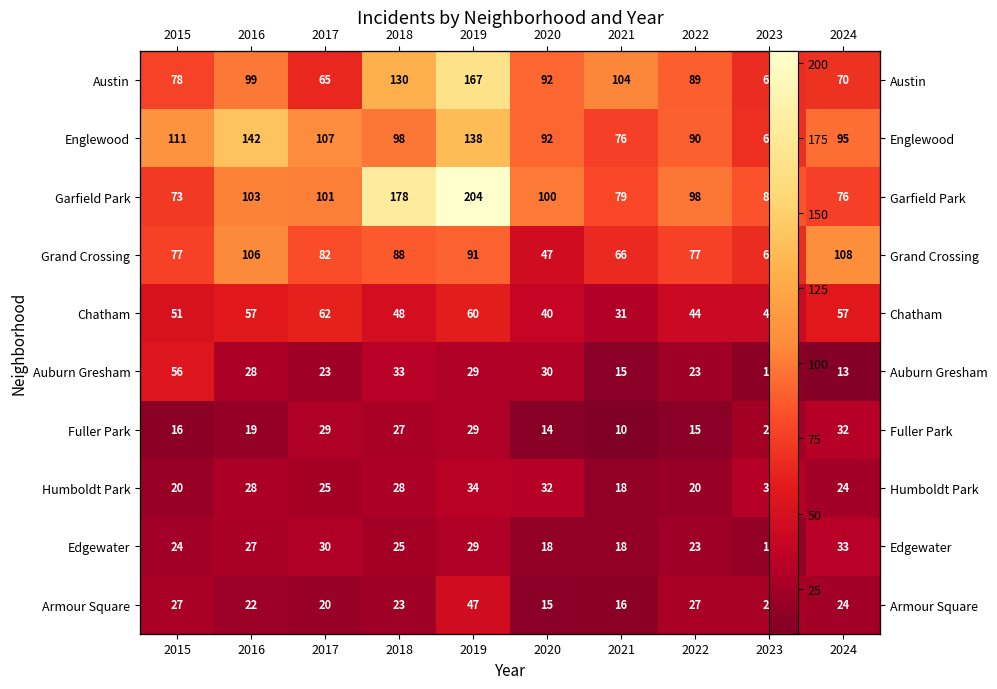

What is the difference between the maximum and minimum values in the Chatham series?

31